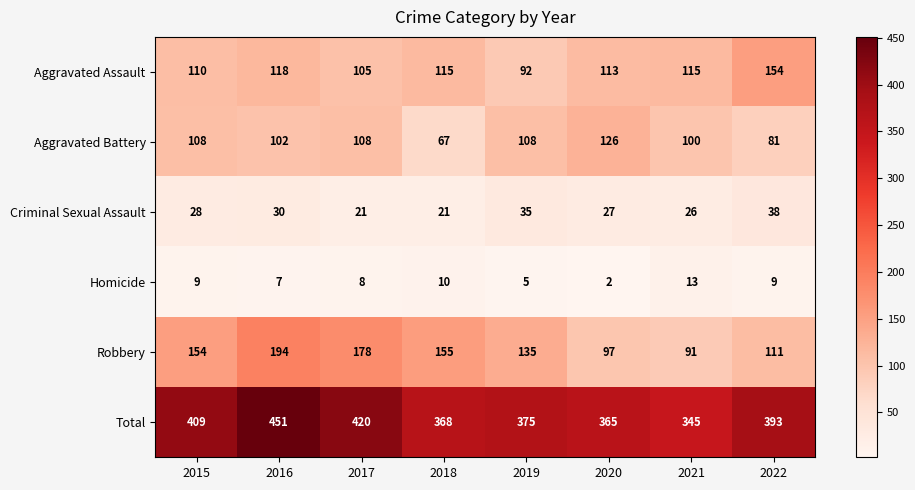

What is the spread (max minus min) of values at 2020?

363